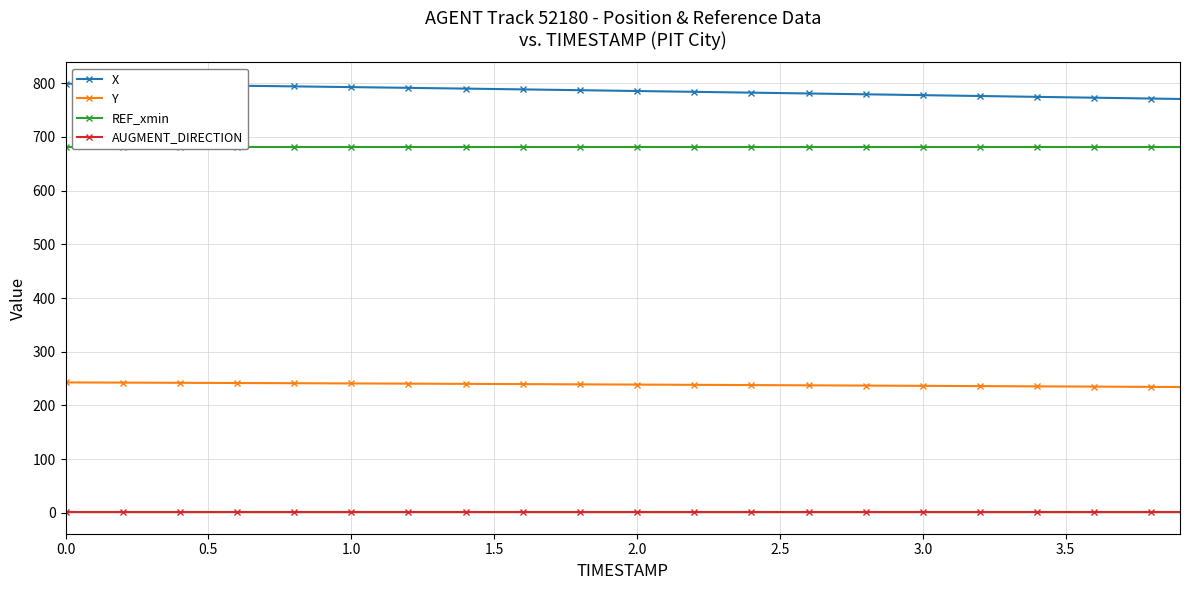

True or false: AUGMENT_DIRECTION and Y intersect in this chart.

False